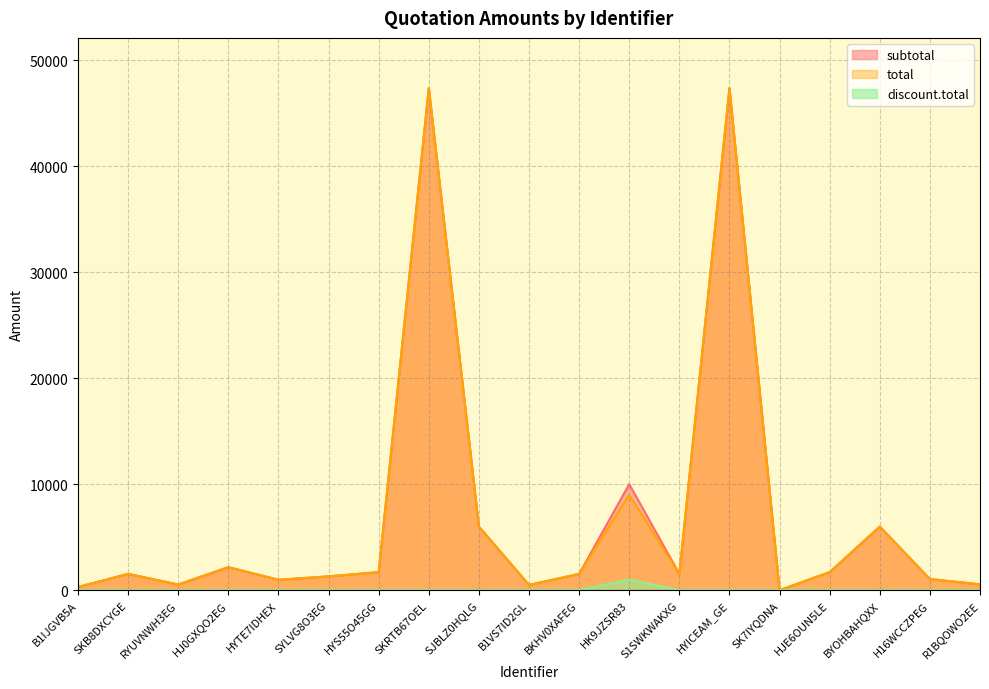

List the series in order of their peak value, lowest first.

discount.total, subtotal, total